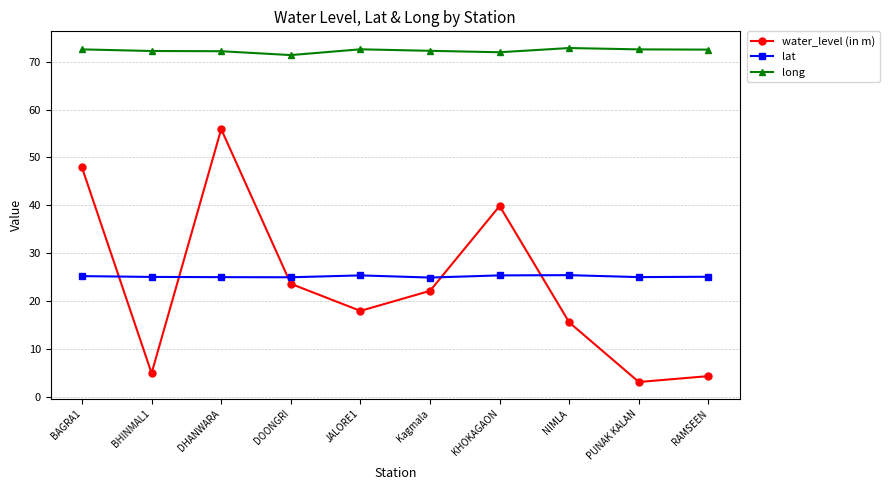

What is the label of the 5th point from the left?

JALORE1